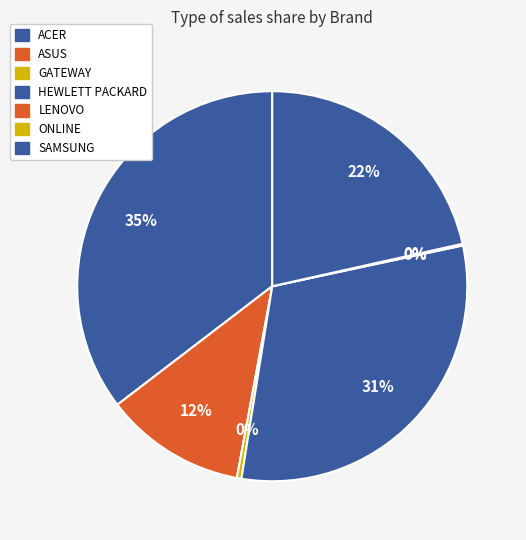

True or false: HEWLETT PACKARD accounts for 22% of the total.

True